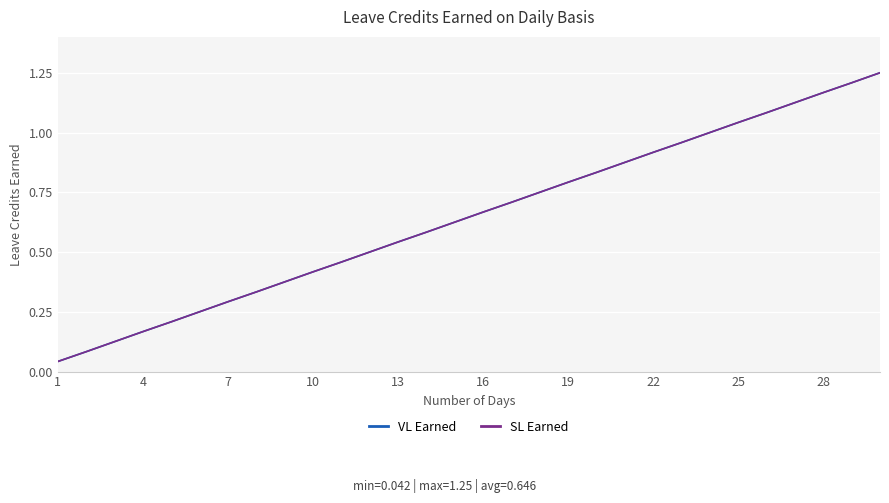

Does the chart have visible grid lines?

Yes